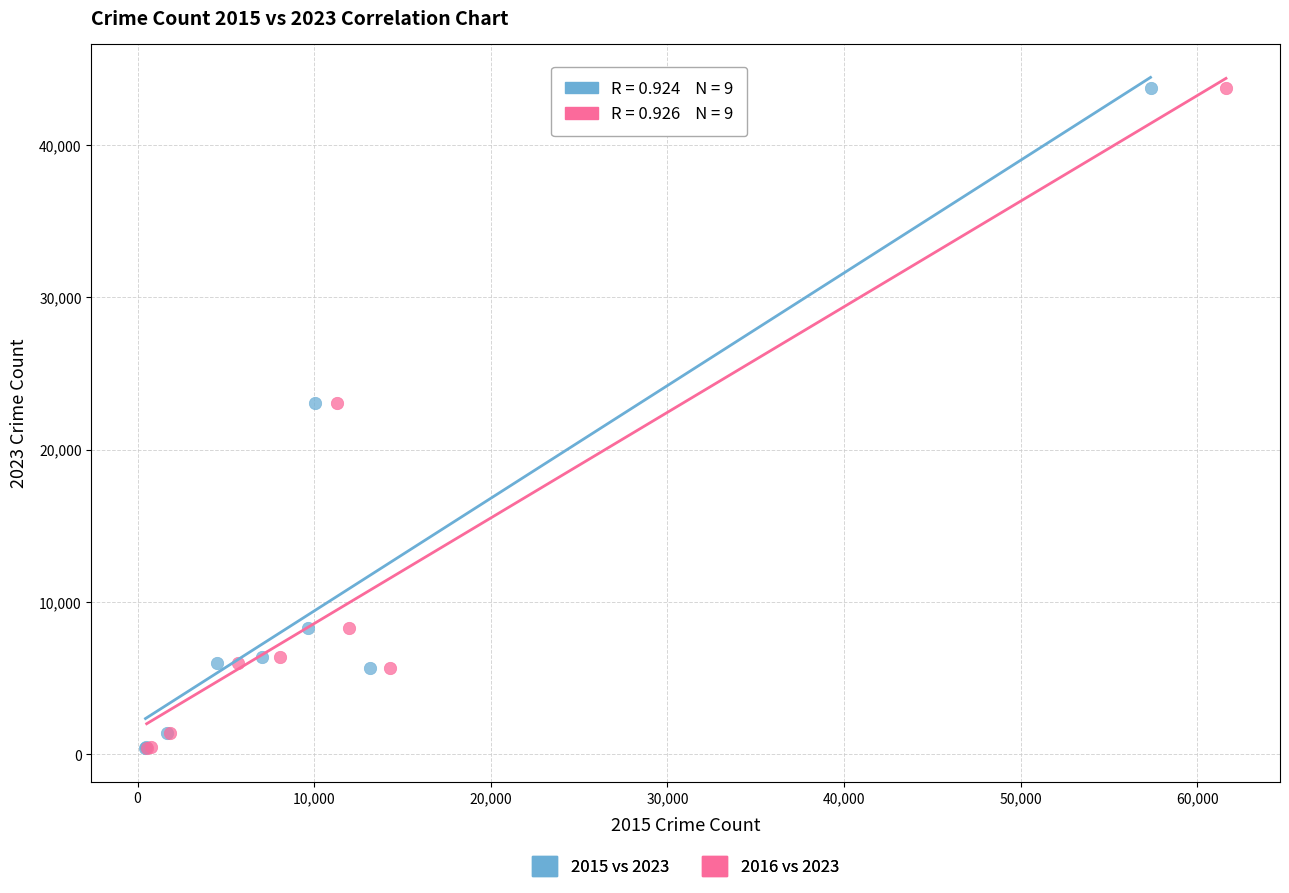

What are all the series names shown in the legend?

2015 vs 2023, 2016 vs 2023